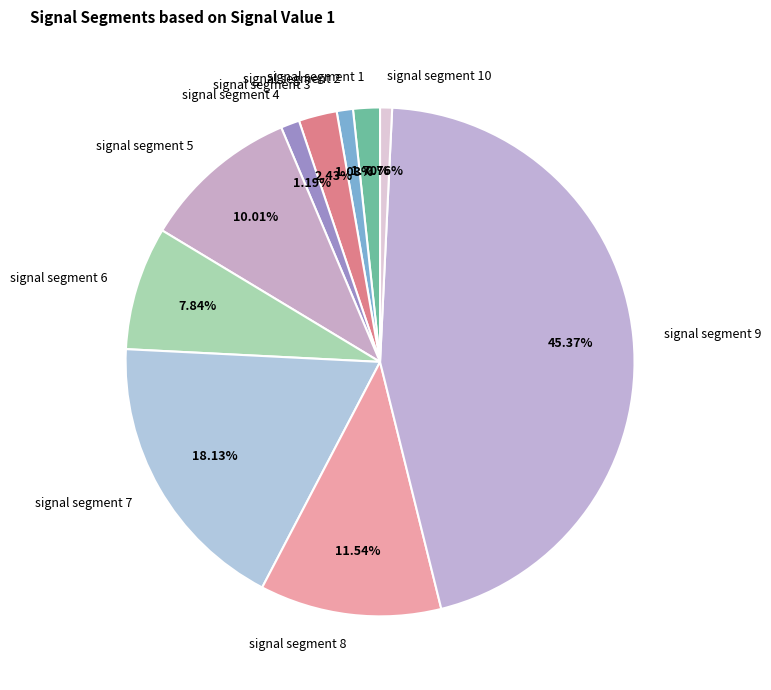

How many segments does this pie chart have?

10